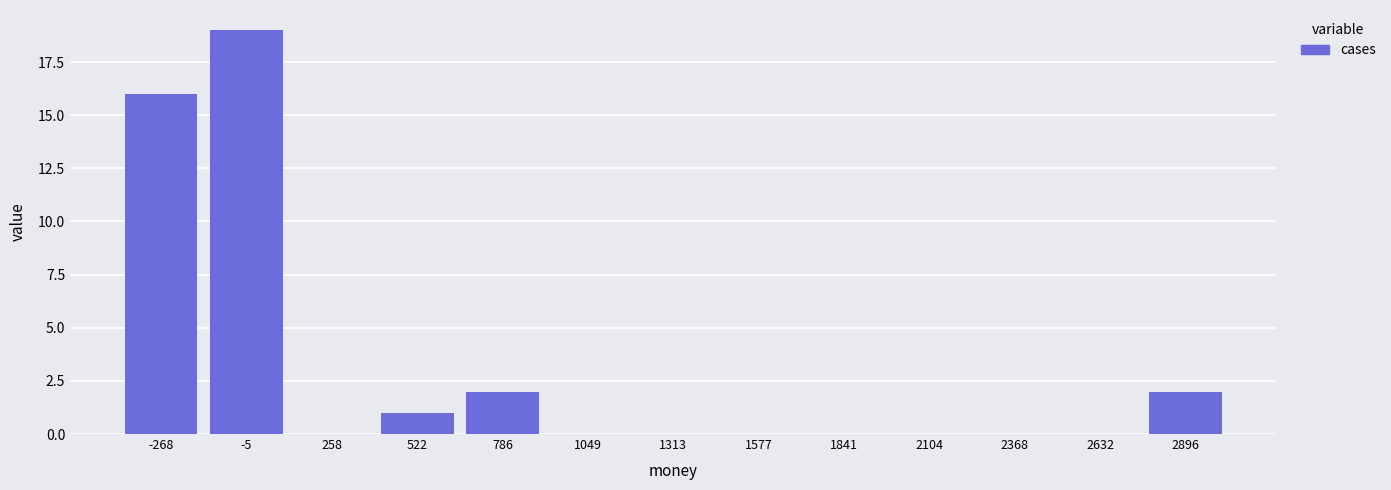

Reading right to left, extract all data points from this chart.

2896=2	2632=0	2368=0	2104=0	1841=0	1577=0	1313=0	1049=0	786=2	522=1	258=0	-5=19	-268=16